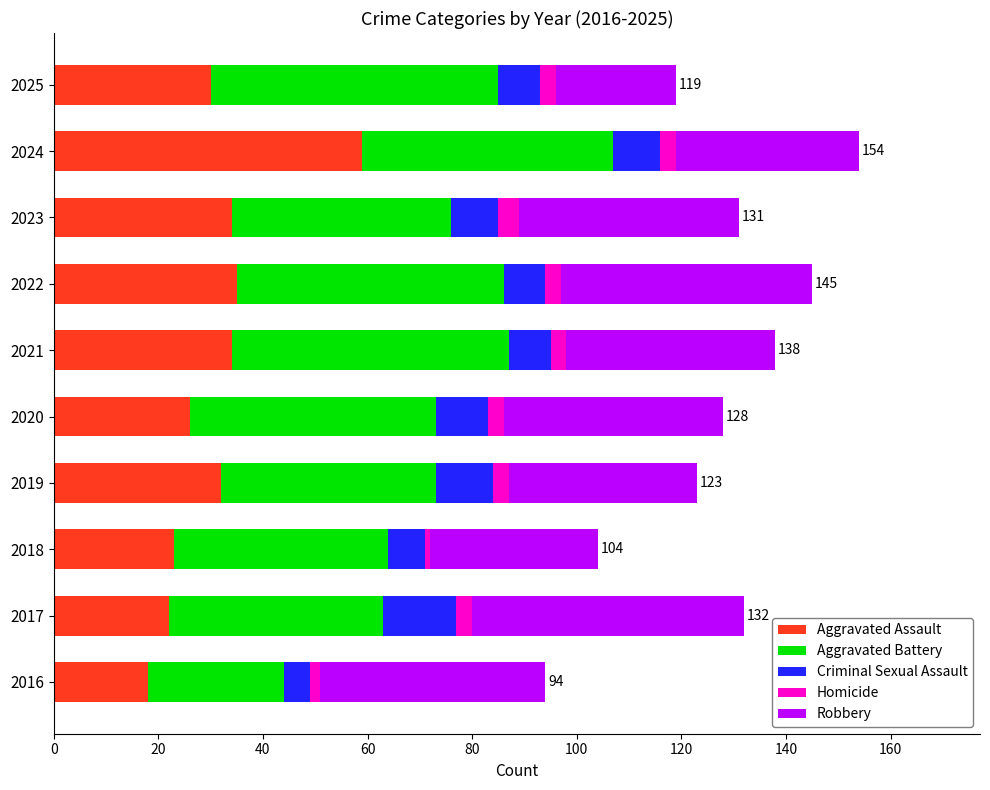

What is the minimum value for Aggravated Assault?

18